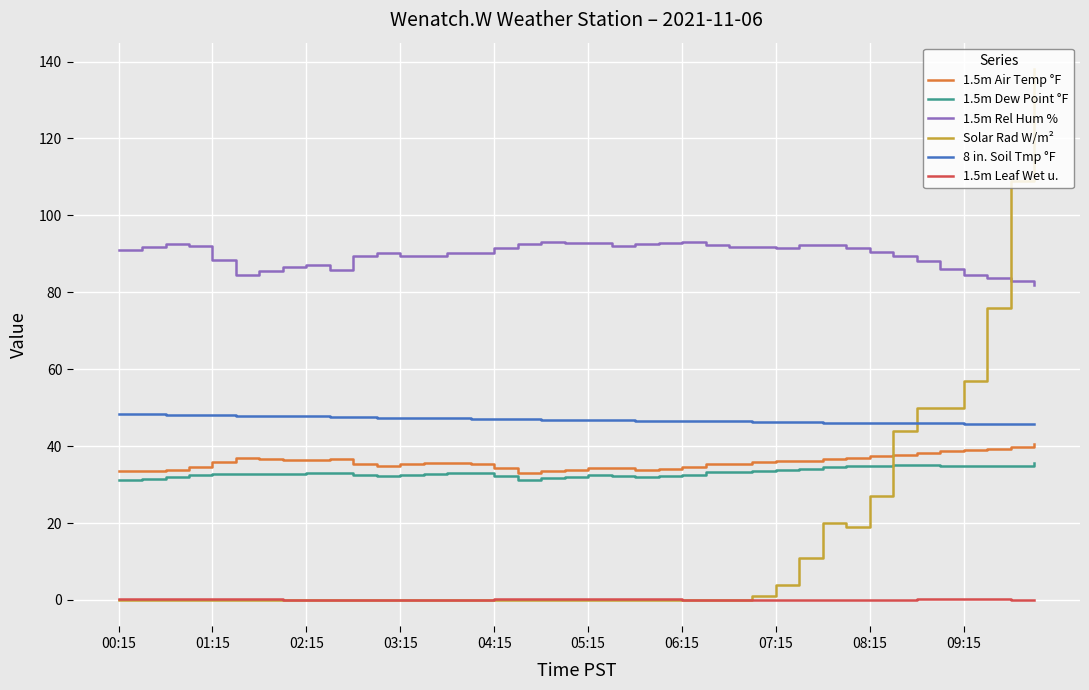

What is the difference between the maximum and minimum values in the 1.5m Rel Hum % series?

11.2